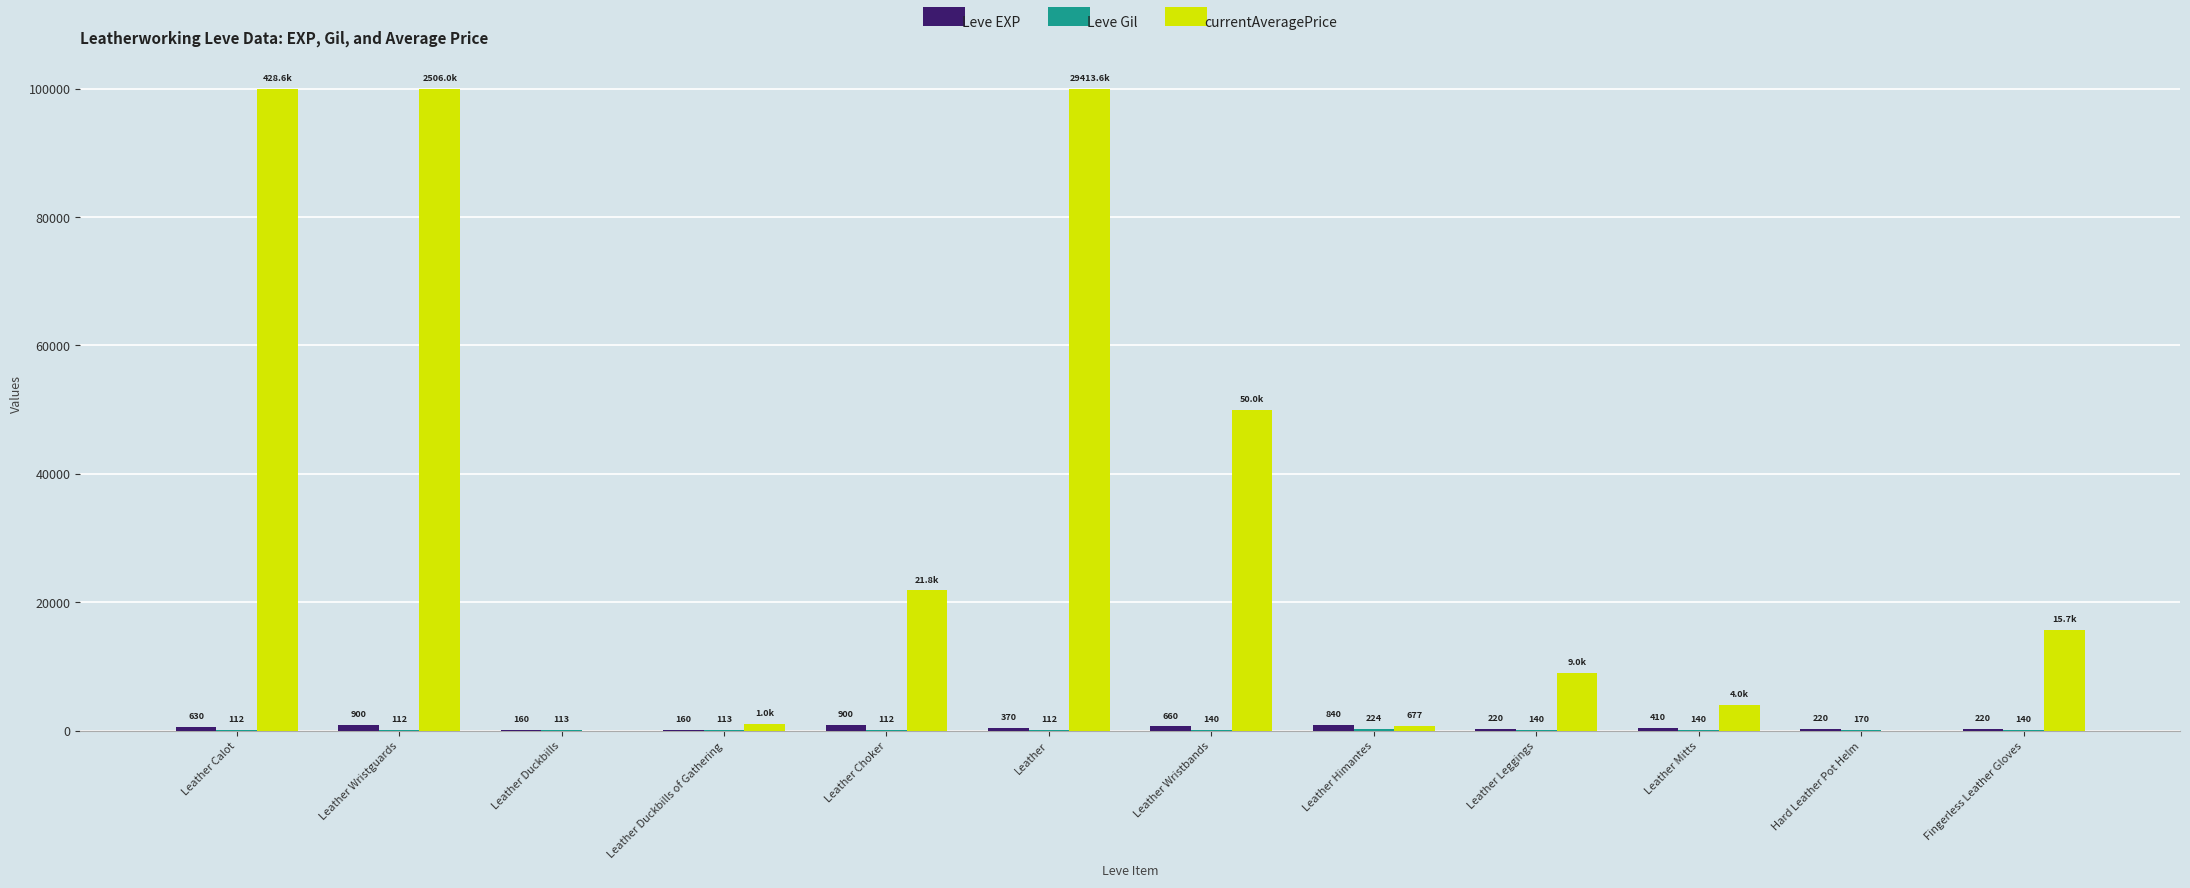

How many distinct data groups are displayed?

3